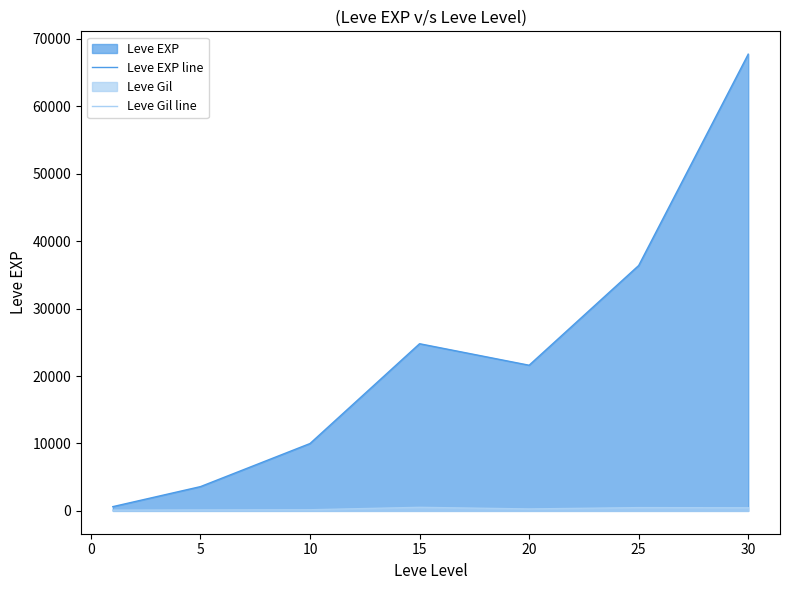

What is the difference between the second highest and minimum values in the Leve Gil line series?

372